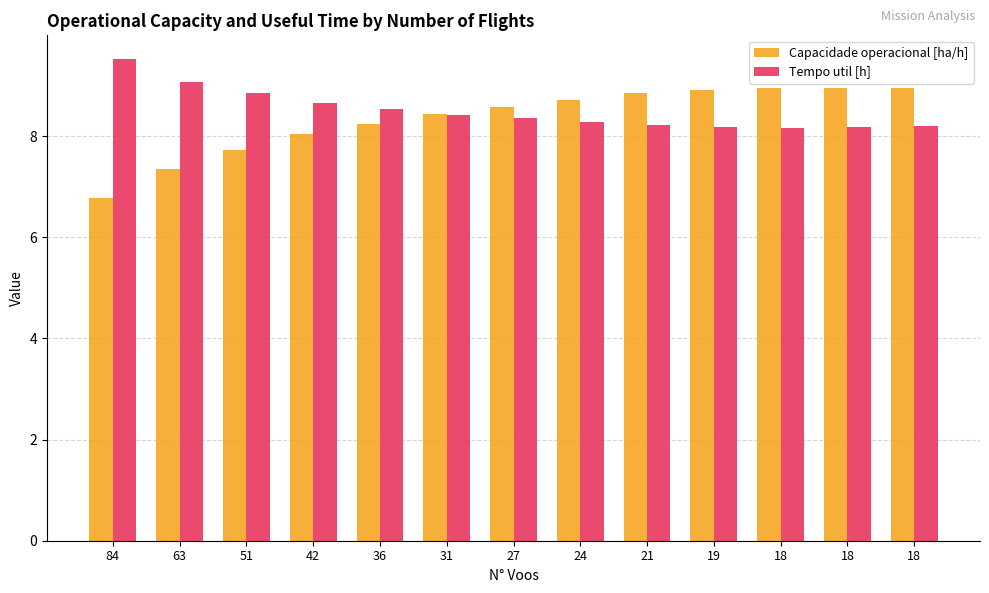

Which has a higher value, 63 or 84?

63